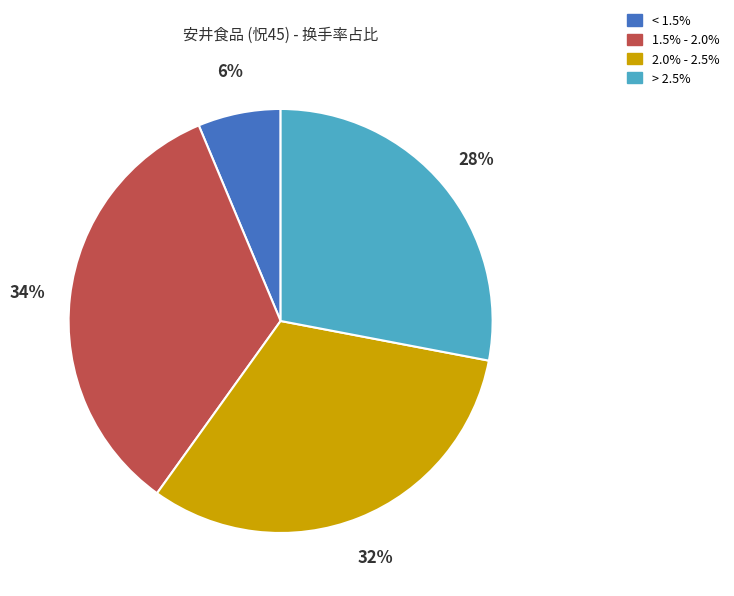

Does any single category account for the majority?

No